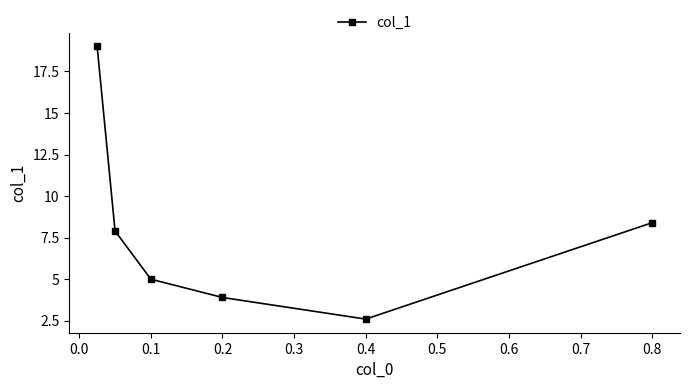

What is the greatest value displayed?

19.0